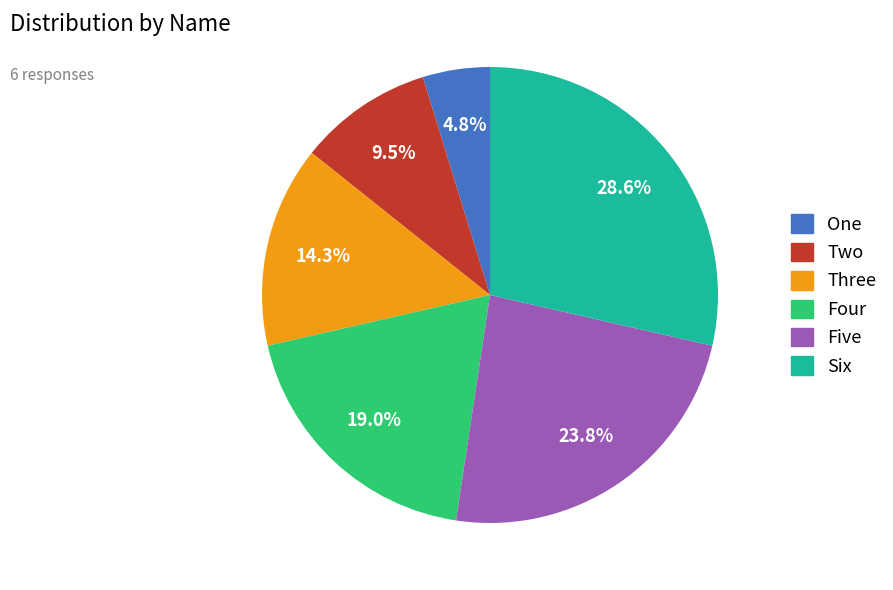

The Four slice represents 14% of the pie. True or false?

False